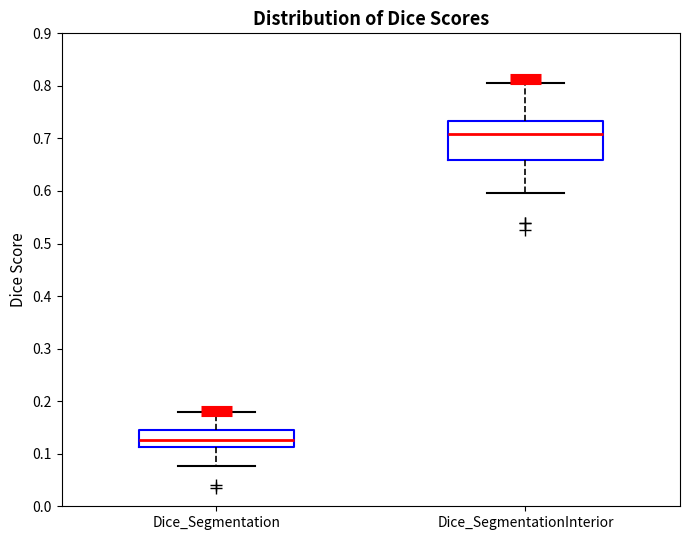

Which box's median line is the lowest?

Dice_Segmentation